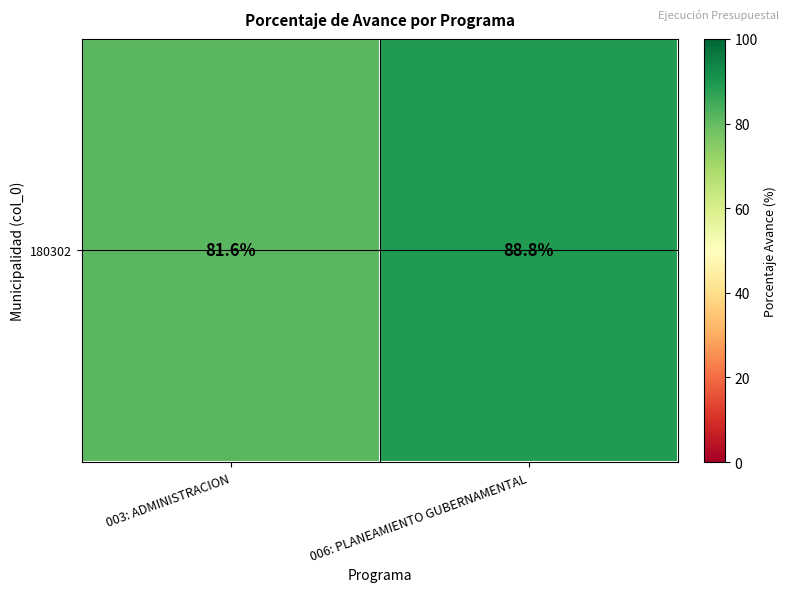

List the labels in order of value, largest first.

006: PLANEAMIENTO GUBERNAMENTAL, 003: ADMINISTRACION